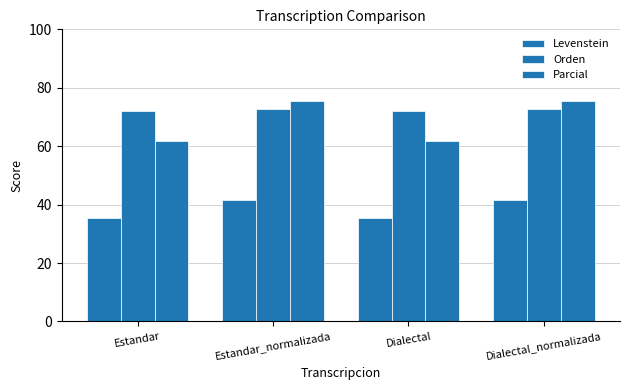

How many distinct data groups are displayed?

3